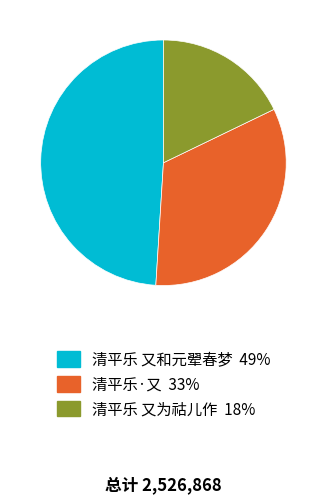

Between 清平乐 又为祜儿作 and 清平乐 又和元翚春梦, which is larger?

清平乐 又和元翚春梦